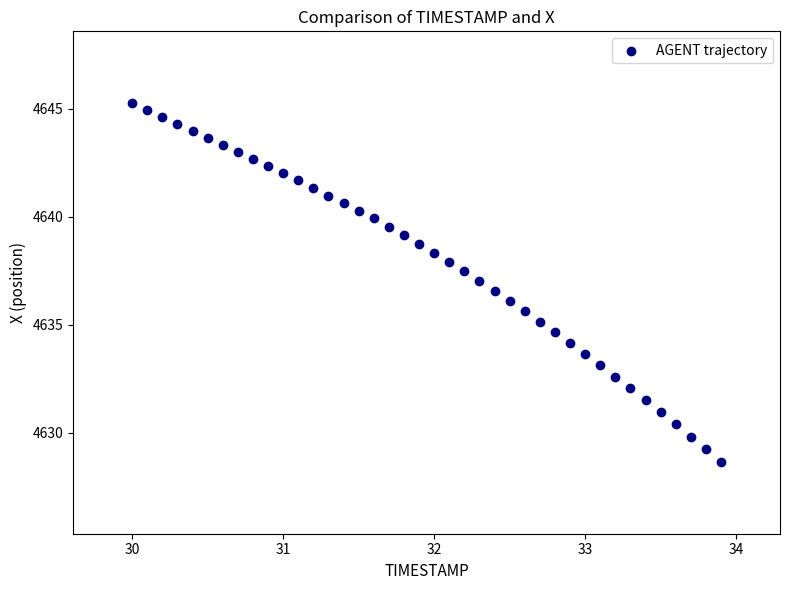

What is the range of X values (max minus min)?

3.9